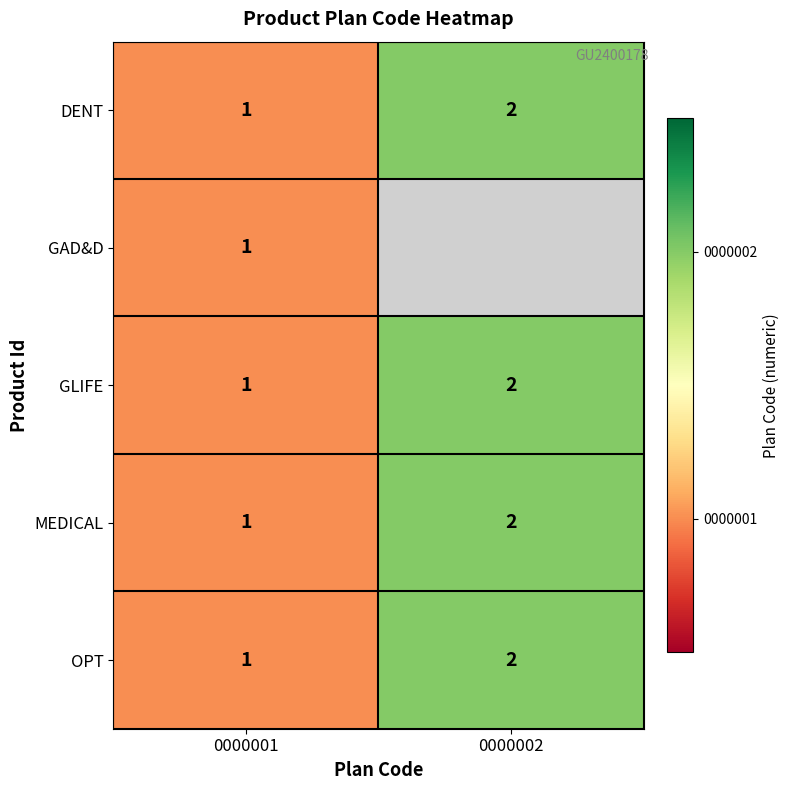

True or false: OPT has a value of 1 at 0000001.

True